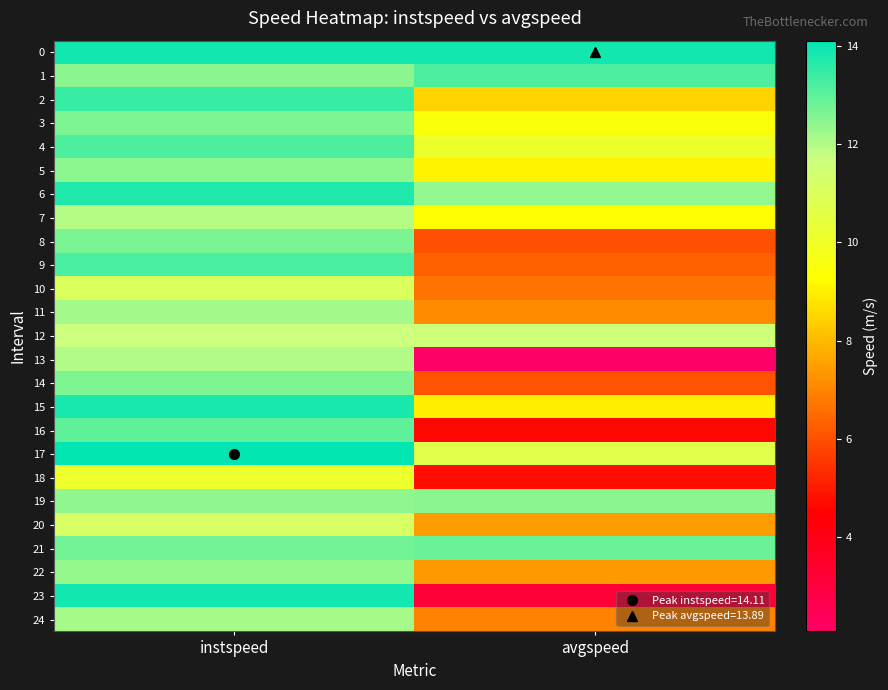

Reading right to left, what are all the values shown in this chart?

0: avgspeed=13.9	instspeed=13.9
1: avgspeed=13.2	instspeed=12.5
2: avgspeed=8.5	instspeed=13.4
3: avgspeed=9.5	instspeed=12.6
4: avgspeed=10.1	instspeed=13.2
5: avgspeed=9.1	instspeed=12.4
6: avgspeed=12.4	instspeed=13.7
7: avgspeed=9.3	instspeed=12.0
8: avgspeed=6.0	instspeed=12.6
9: avgspeed=6.3	instspeed=13.2
10: avgspeed=6.7	instspeed=11.0
11: avgspeed=7.1	instspeed=12.2
12: avgspeed=11.6	instspeed=11.7
13: avgspeed=2.1	instspeed=12.0
14: avgspeed=6.1	instspeed=12.6
15: avgspeed=9.0	instspeed=13.8
16: avgspeed=4.6	instspeed=13.0
17: avgspeed=10.7	instspeed=14.1
18: avgspeed=4.8	instspeed=10.2
19: avgspeed=12.4	instspeed=12.4
20: avgspeed=7.4	instspeed=11.2
21: avgspeed=12.8	instspeed=12.8
22: avgspeed=7.4	instspeed=12.3
23: avgspeed=3.1	instspeed=13.9
24: avgspeed=6.9	instspeed=12.1